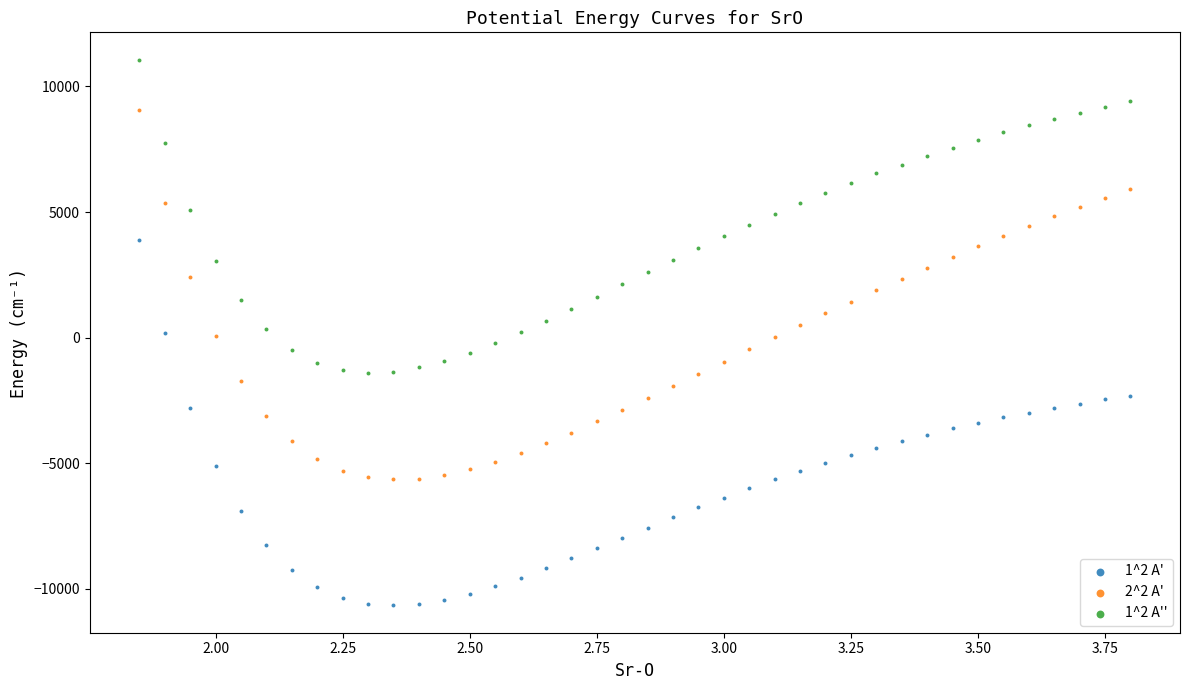

Which series contains the lowest Y value?

1^2 A'